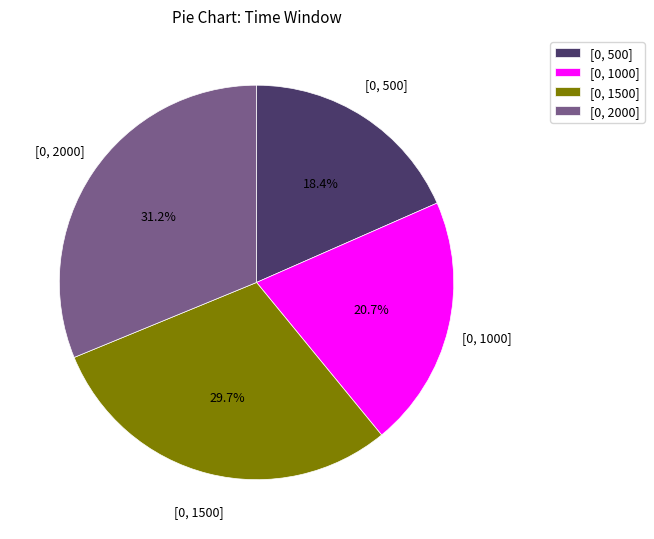

Does [0, 2000] account for over 50% of the chart?

No